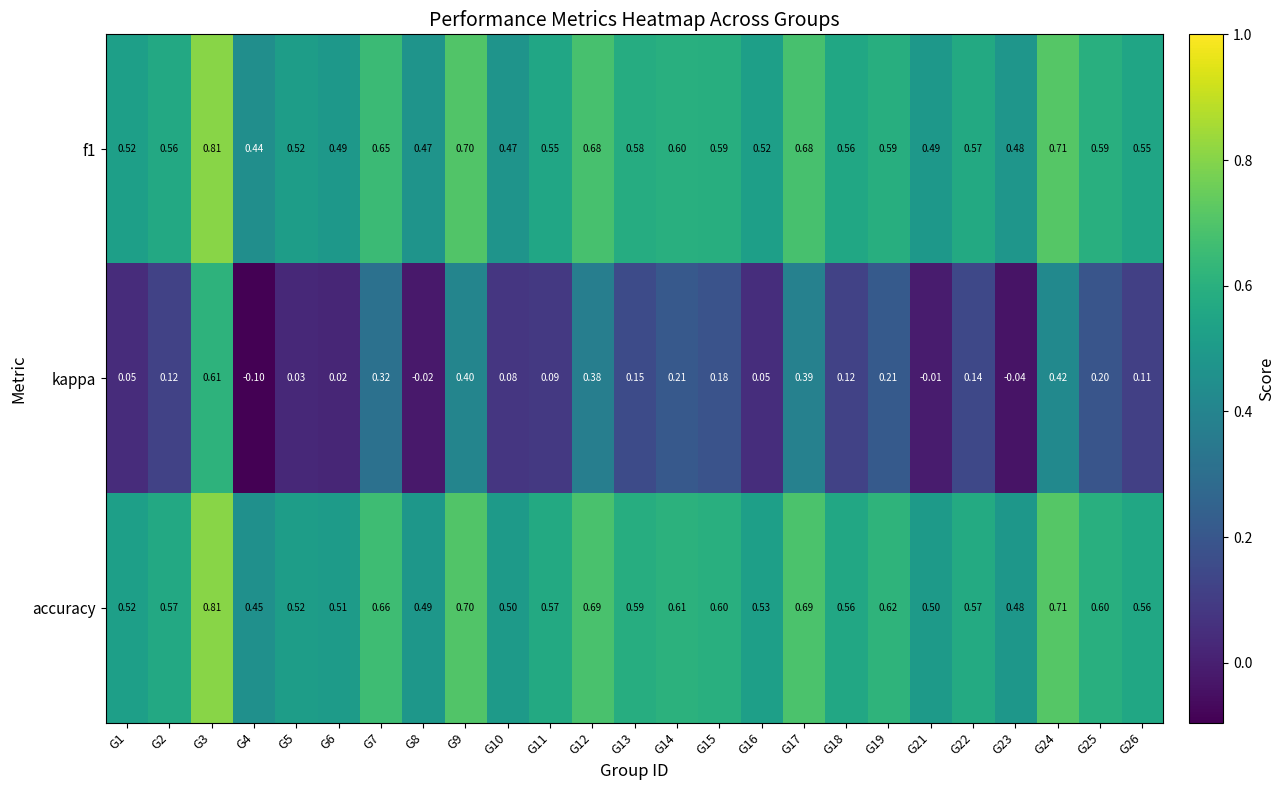

Is the value of f1 at G13 greater than the value of accuracy at G6?

Yes